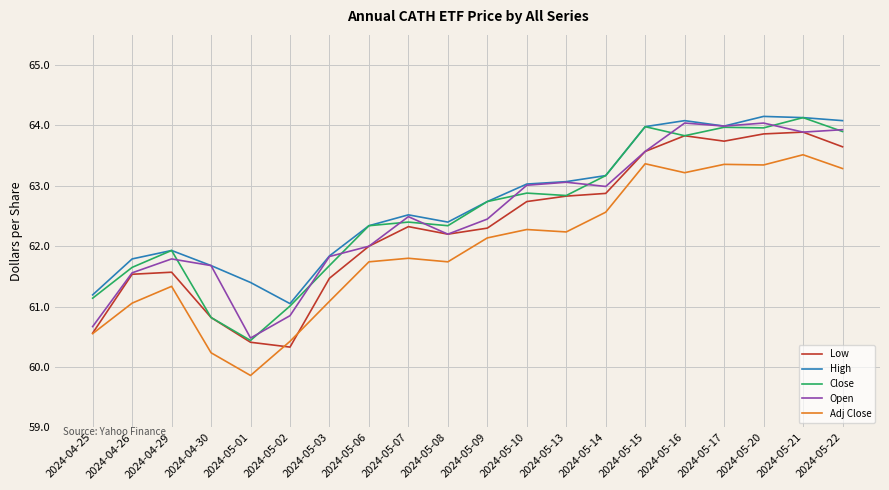

What is the spread (max minus min) of values at 2024-05-02?

0.7